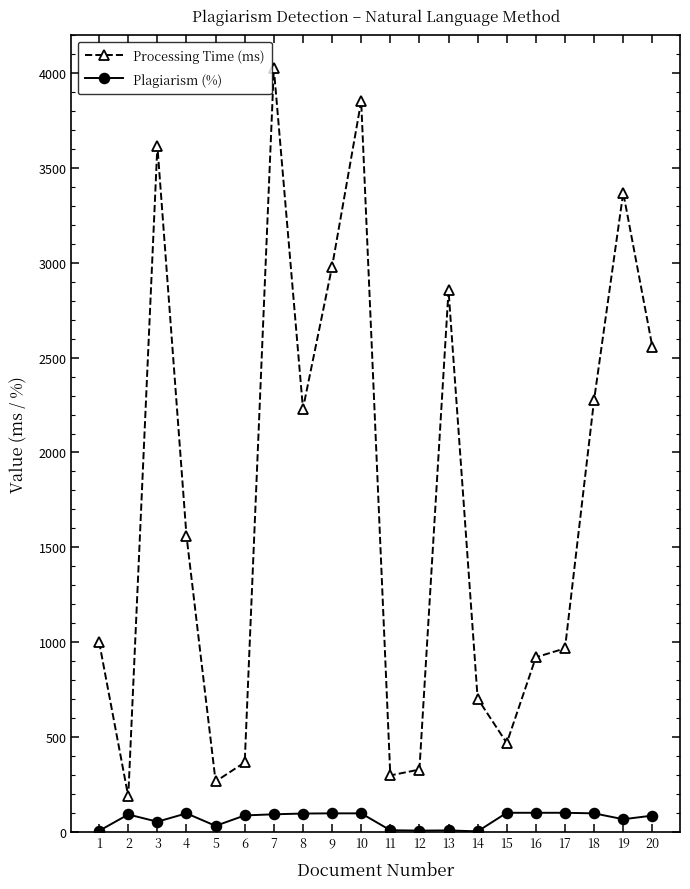

True or false: Plagiarism (%) and Processing Time (ms) intersect in this chart.

False